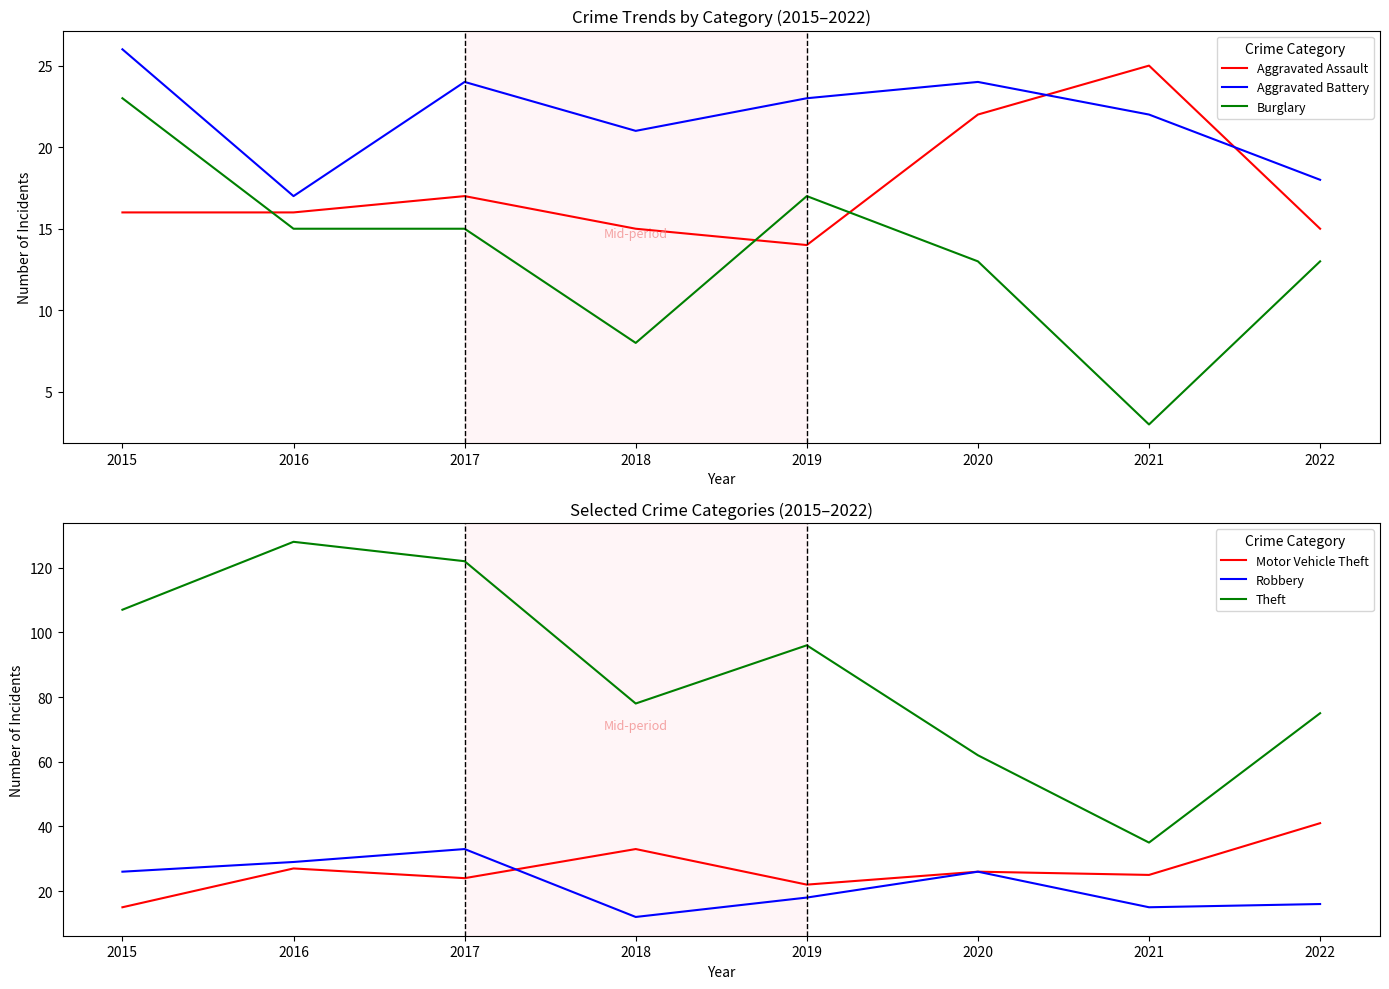

The Aggravated Battery series shows 41 at 2015. True or false?

False